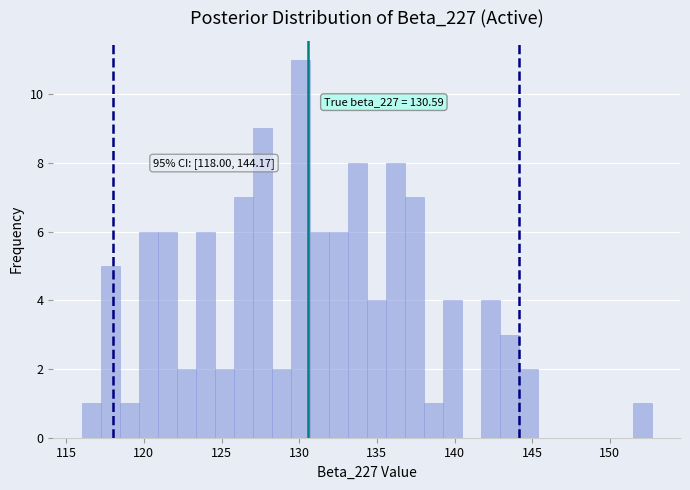

Read against the x-axis, roughly where is the centre of the tallest bar?

130.0